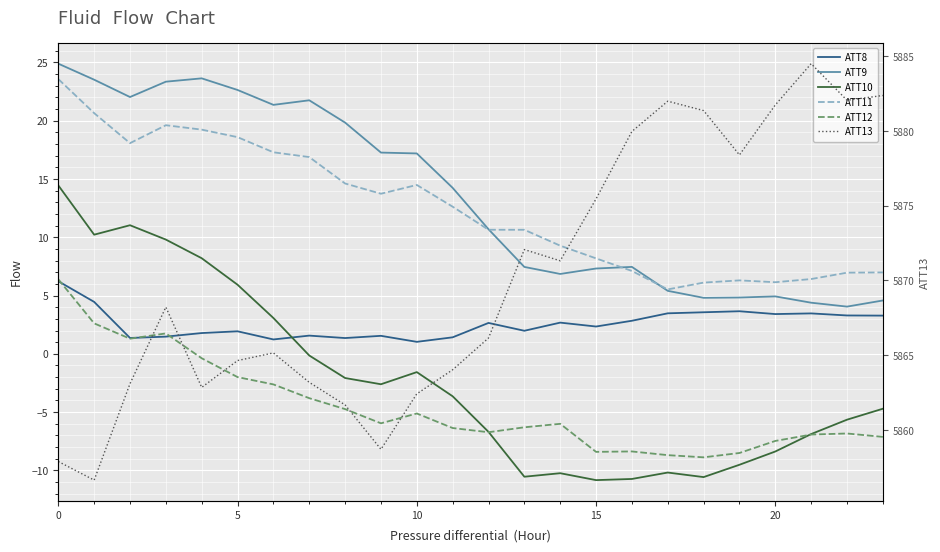

At how many categories does at least one series exceed 1459?

24